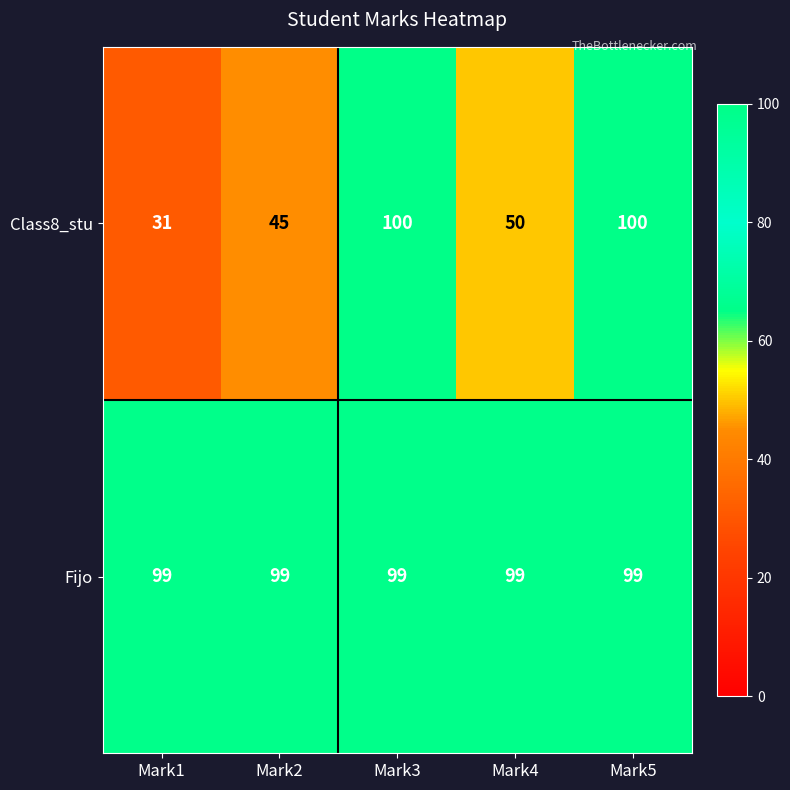

Reading left to right, extract all data points from this chart.

Class8_stu: Mark1=31	Mark2=45	Mark3=100	Mark4=50	Mark5=100
Fijo: Mark1=99	Mark2=99	Mark3=99	Mark4=99	Mark5=99